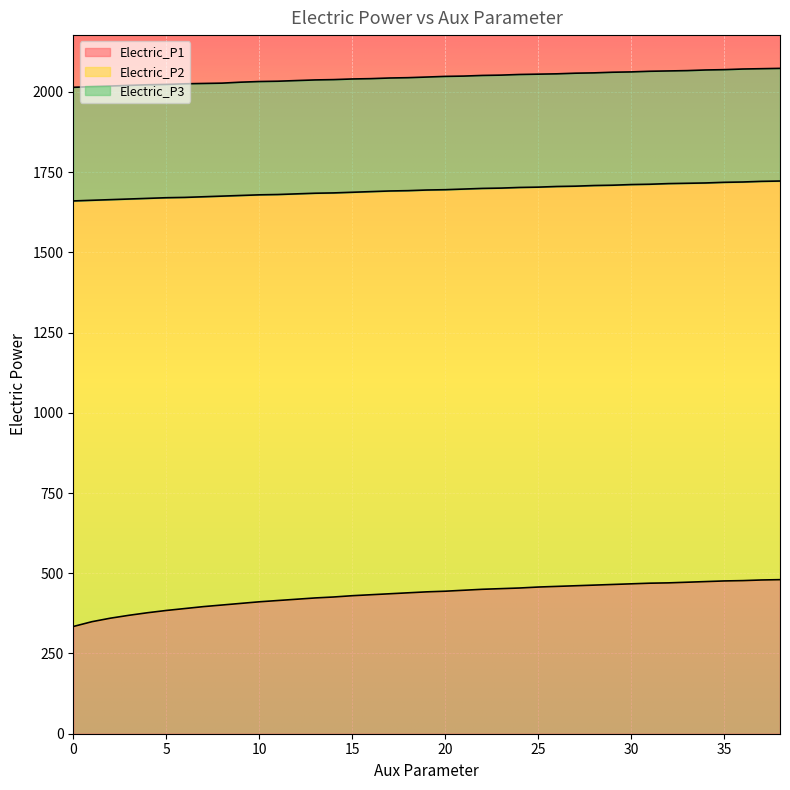

Reading left to right, what are all the values shown in this chart?

Electric_P1: 334	349	360	369	377	384	390	396	401	406	411	415	419	423	426	430	433	436	439	442	444	447	450	452	454	457	459	461	463	465	467	469	470	472	474	476	477	479	480
Electric_P2: 1660	1662	1664	1666	1668	1670	1671	1673	1675	1677	1679	1680	1682	1684	1685	1687	1689	1691	1692	1694	1695	1697	1699	1700	1702	1703	1705	1706	1708	1709	1711	1712	1714	1715	1716	1718	1719	1721	1722
Electric_P3: 2014	2016	2018	2020	2022	2023	2025	2026	2027	2030	2032	2033	2035	2037	2038	2040	2041	2043	2044	2046	2048	2049	2051	2052	2054	2055	2056	2058	2059	2061	2062	2064	2065	2066	2068	2069	2071	2072	2073